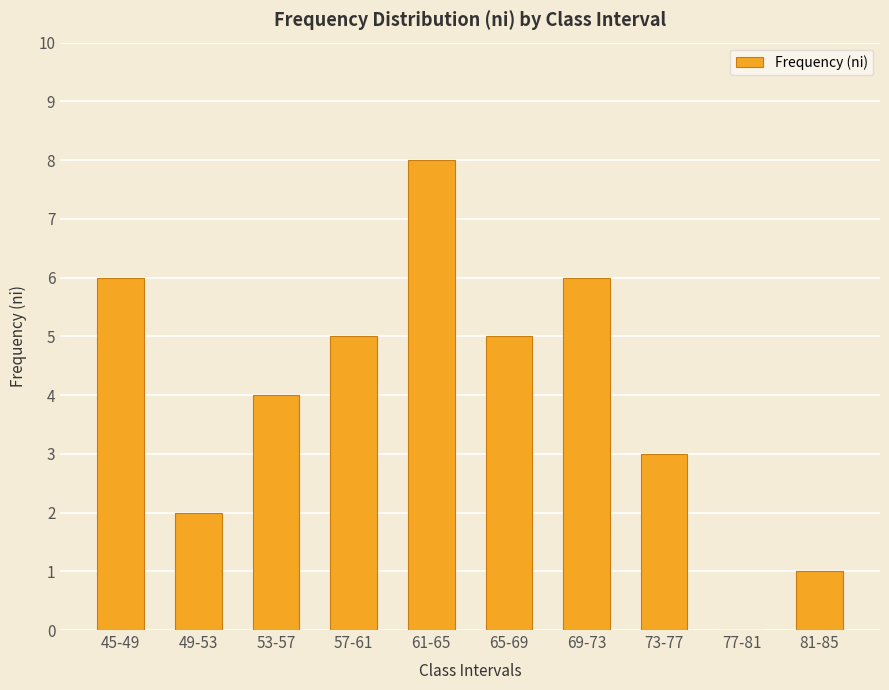

Approximately how many times larger is the value at 69-73 compared to 61-65?

0.8